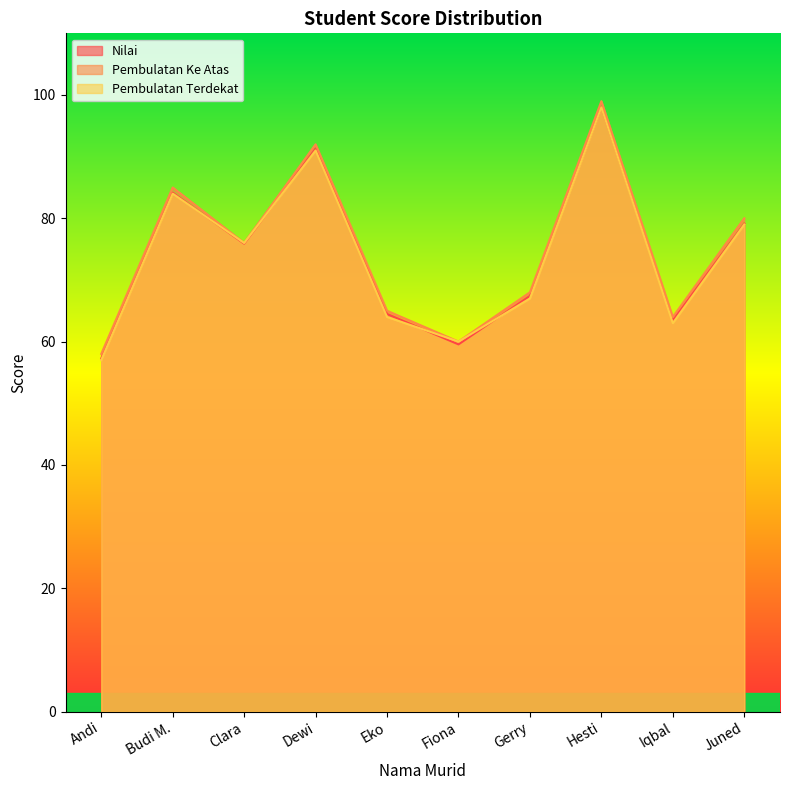

Which category has the lowest value in the Pembulatan Terdekat series?

Andi